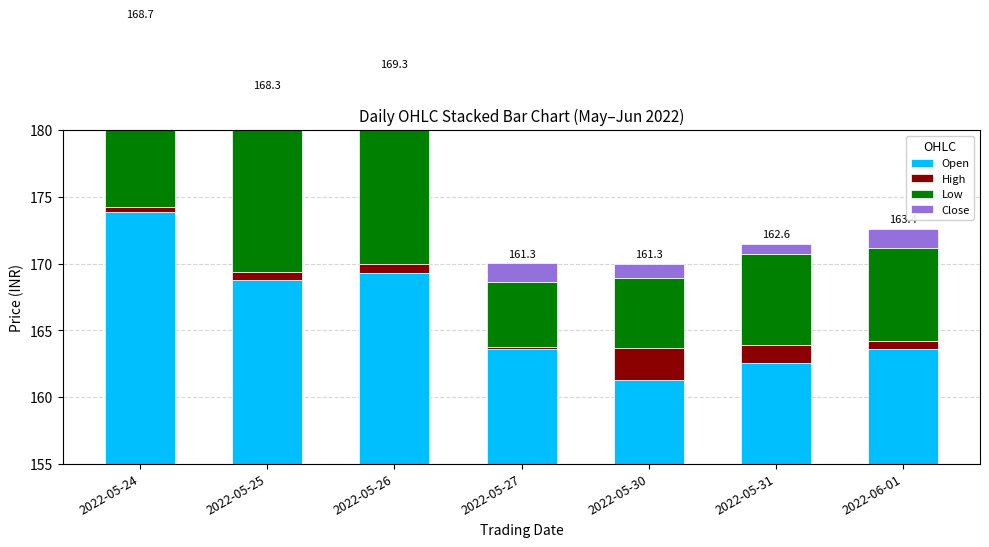

What is the average value of the Close series?

1.0